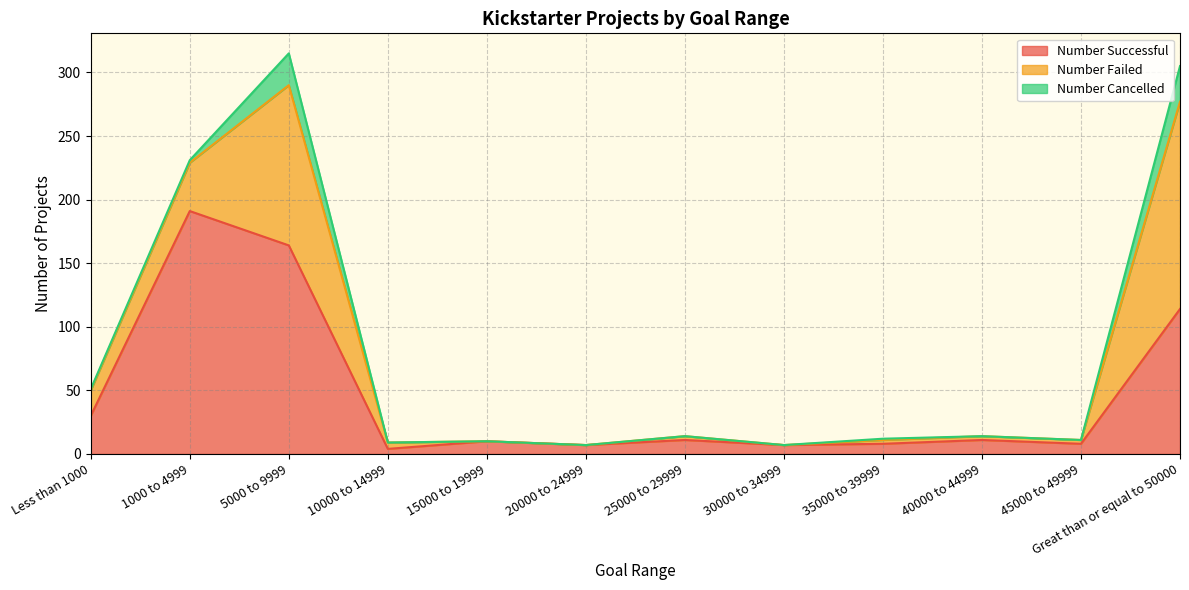

At which label is Number Cancelled closest to 14?

5000 to 9999